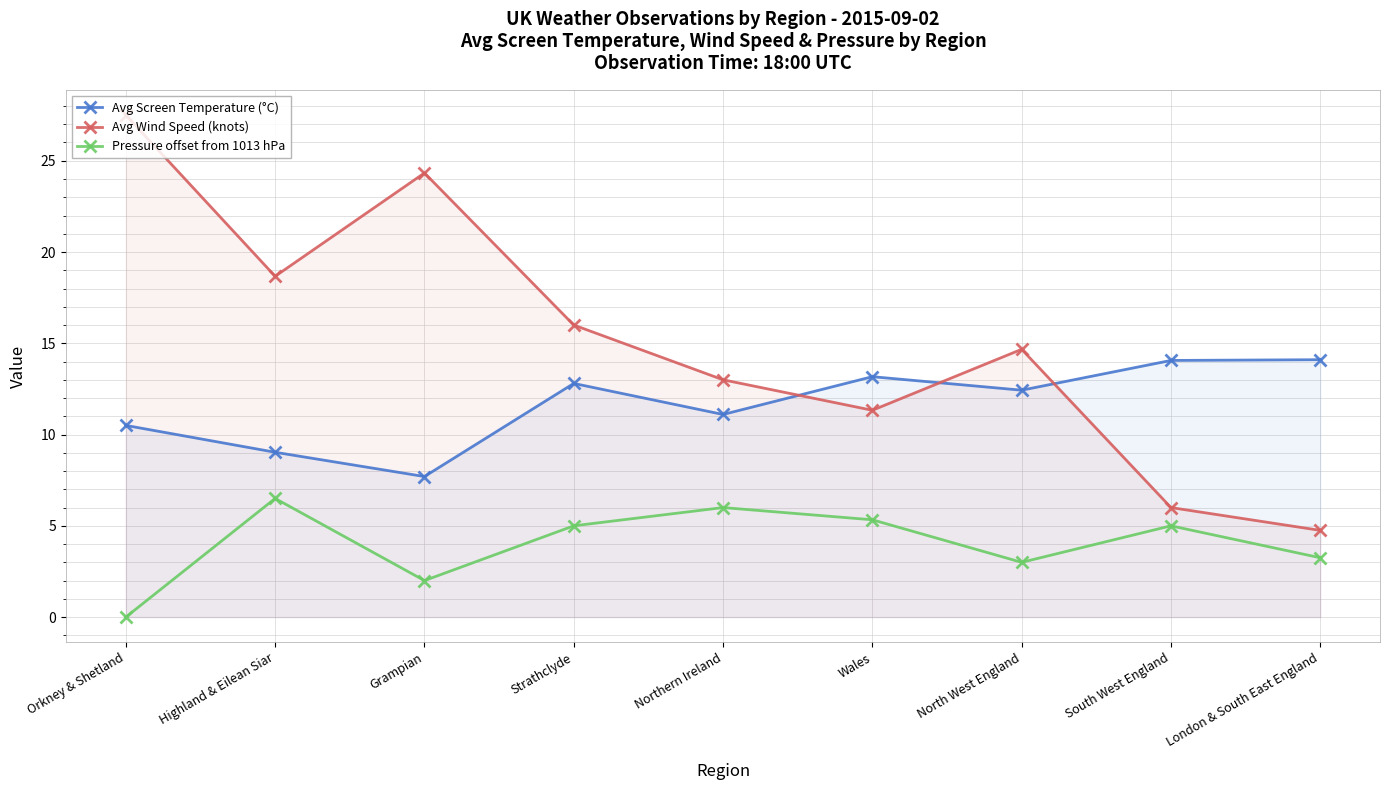

Is the value of Avg Wind Speed (knots) at Strathclyde greater than the value of Pressure offset from 1013 hPa at Northern Ireland?

Yes